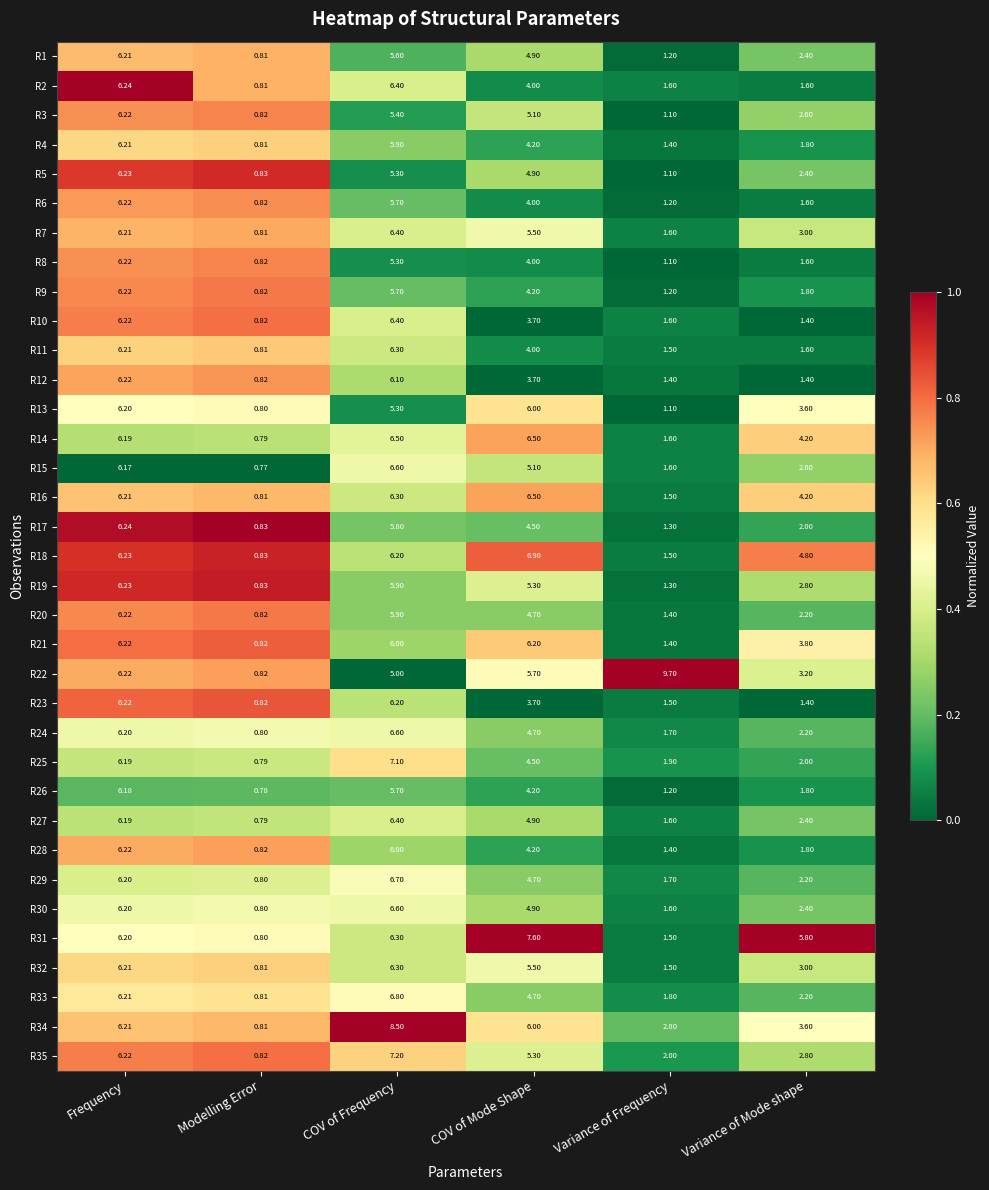

Where does the R24 series first go above 4?

Frequency